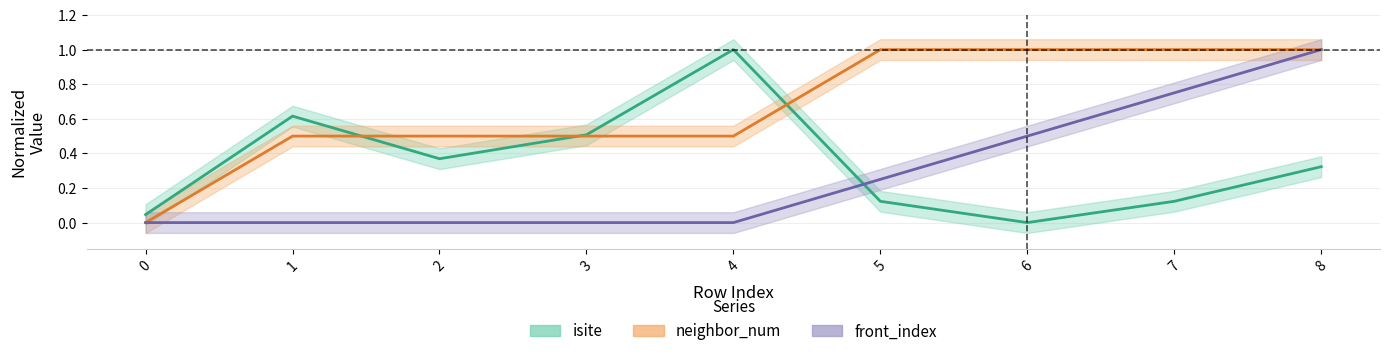

How many series are shown in this chart?

3